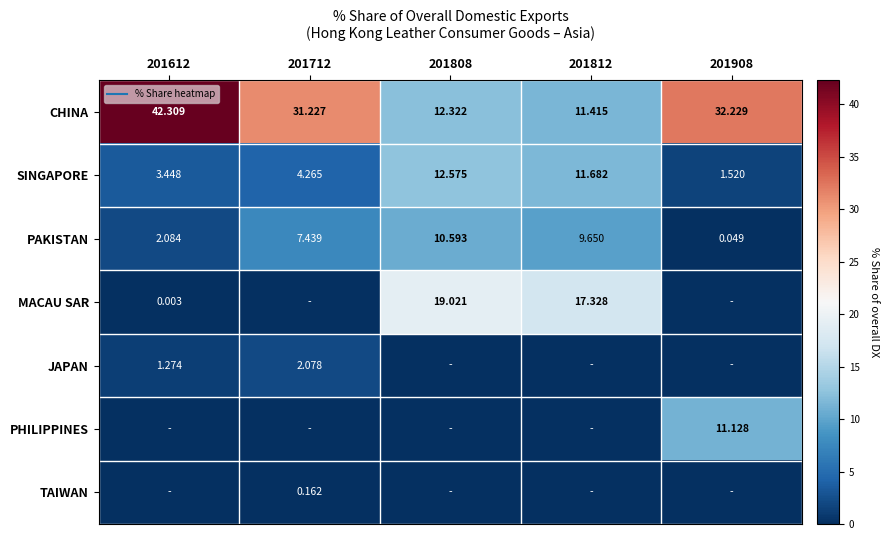

How many distinct data groups are displayed?

7